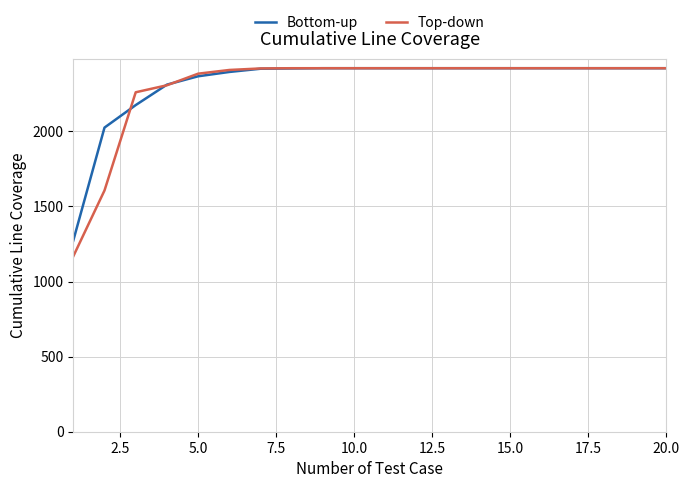

What is the smallest value displayed?

1168.0